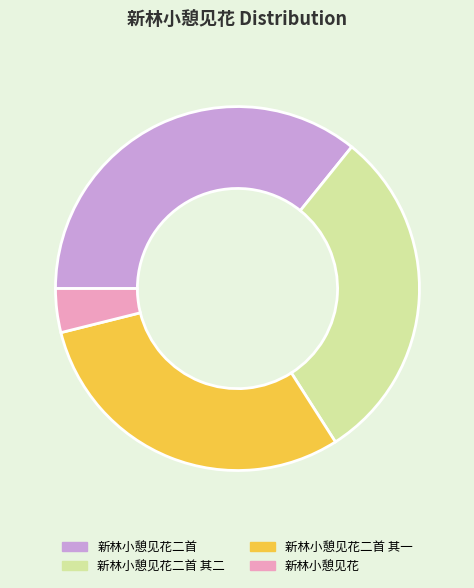

Which has a higher value, 新林小憩见花二首 其二 or 新林小憩见花二首?

新林小憩见花二首